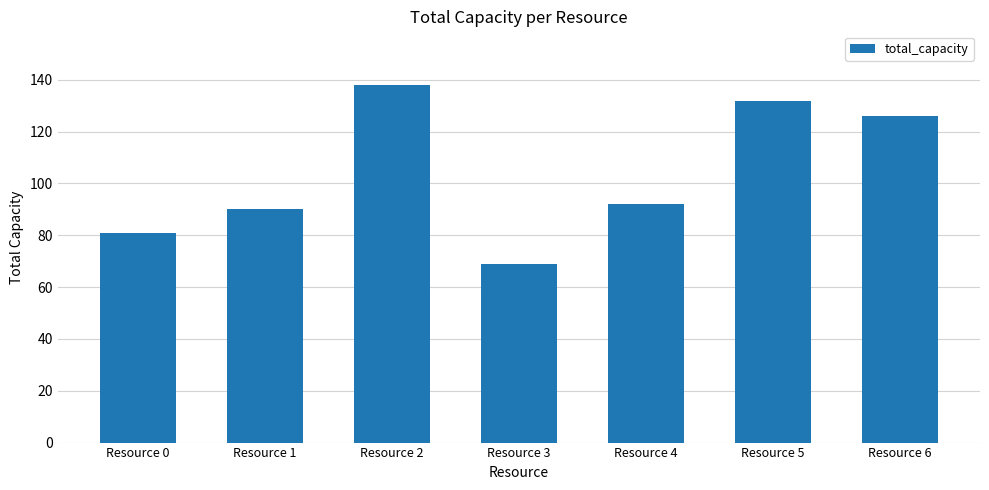

Count the number of data series in this chart.

1